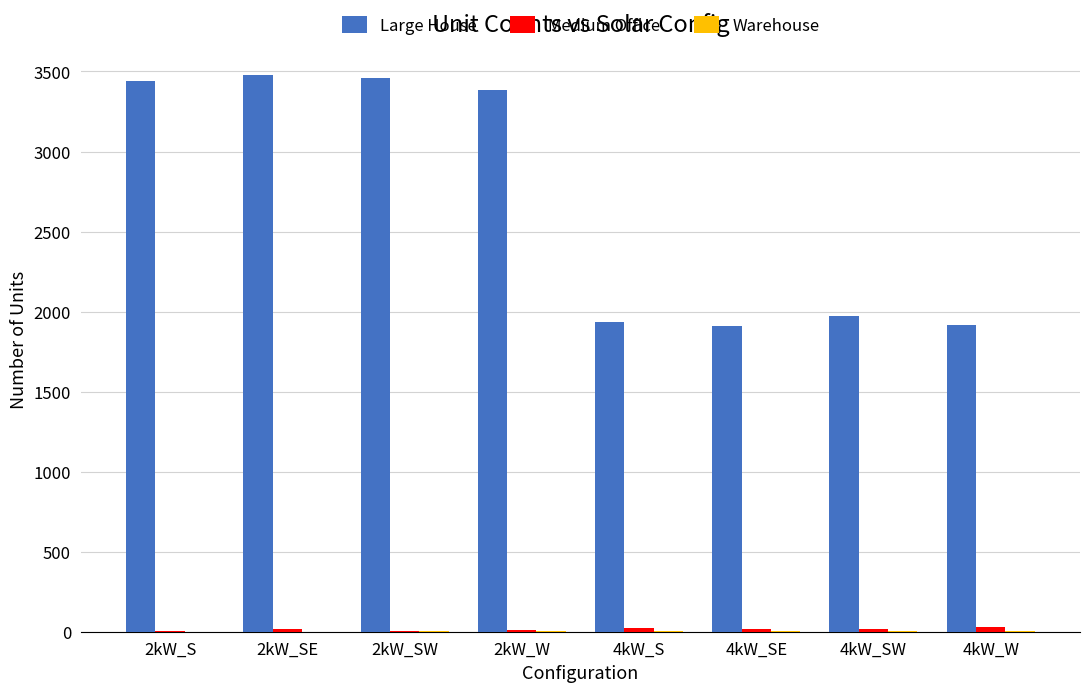

What is the greatest value displayed?

3475